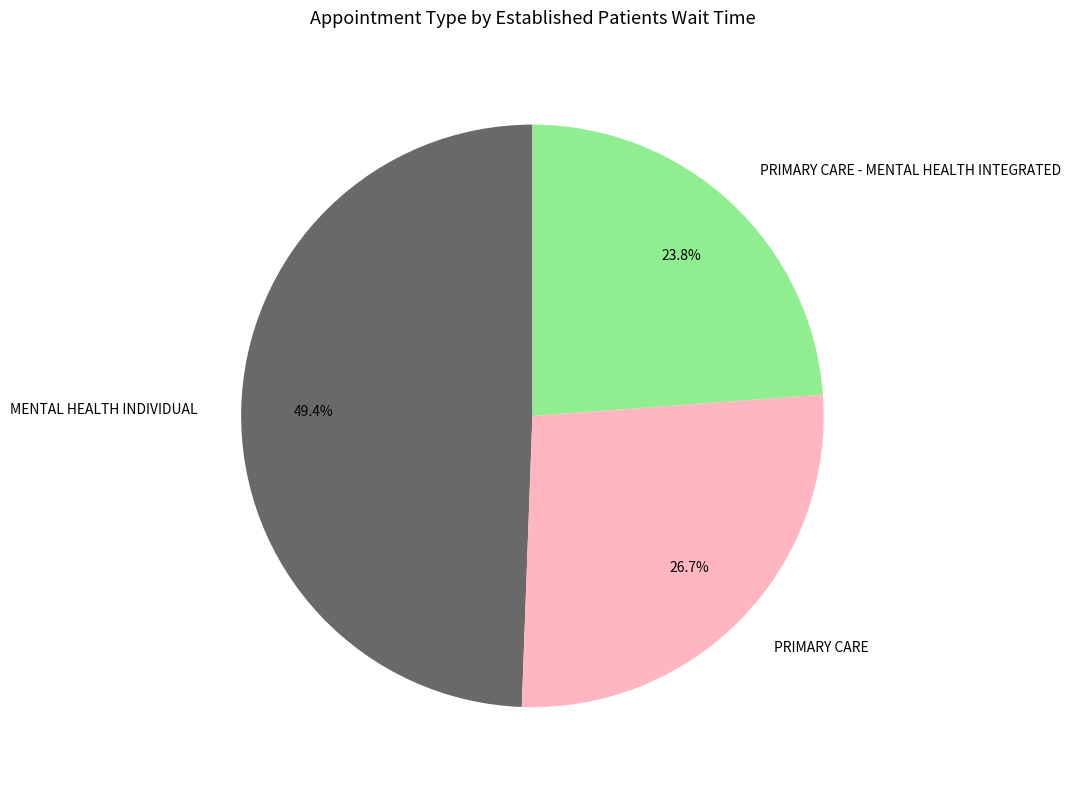

How many segments does this pie chart have?

3